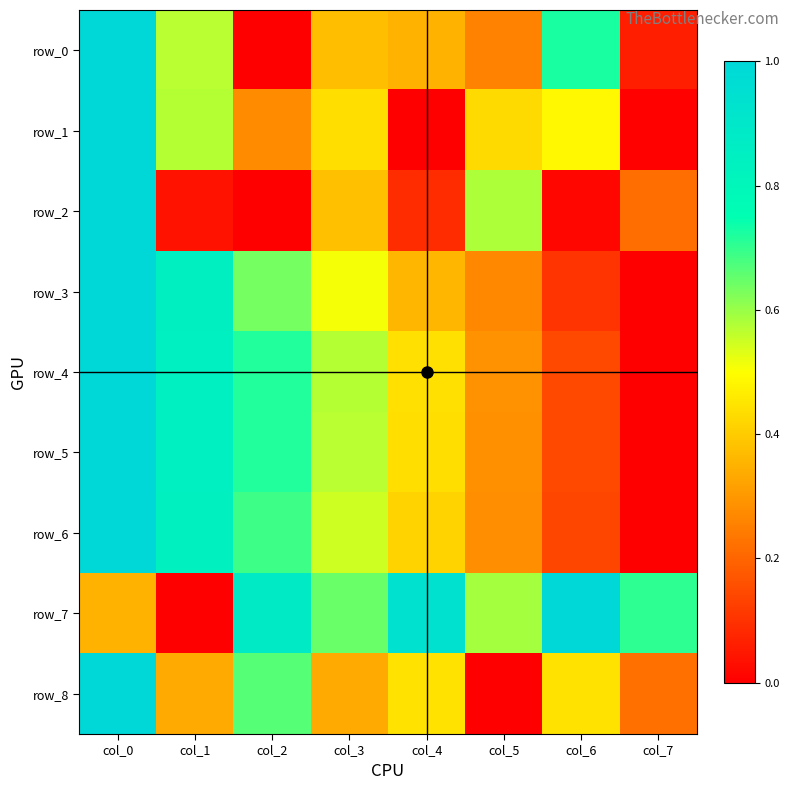

At how many categories does at least one series exceed 0?

8